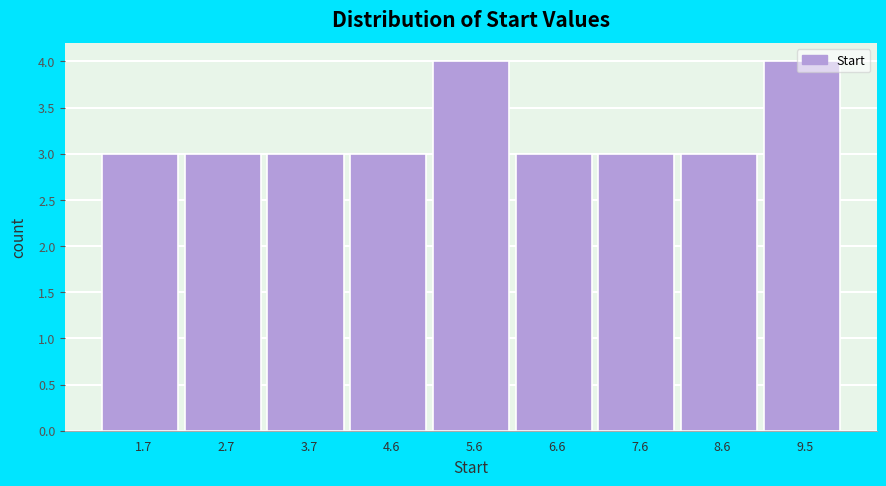

How tall is the bar that spans 3.2 to 4.2 on the x-axis? Neither the bar edges nor the heights are printed on the chart, so give them approximately, as read against the axes.

3